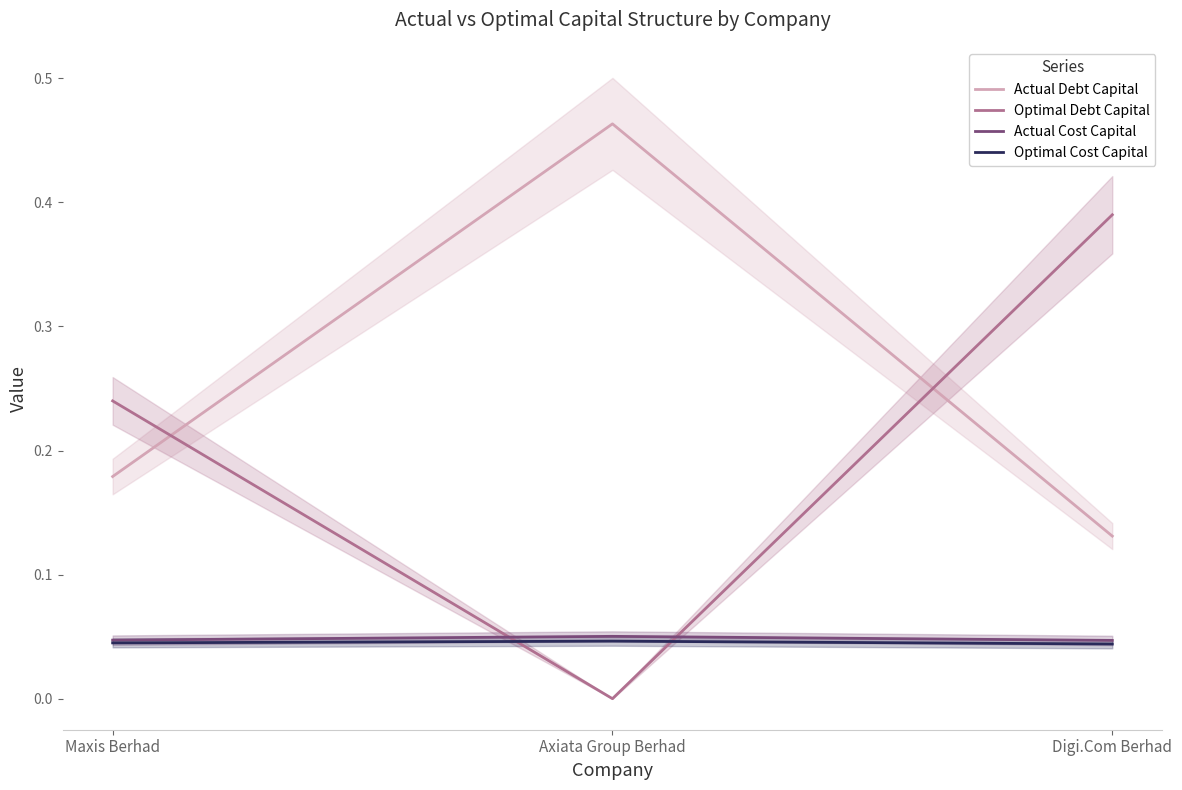

What are all the series names shown in the legend?

Actual Debt Capital, Optimal Debt Capital, Actual Cost Capital, Optimal Cost Capital